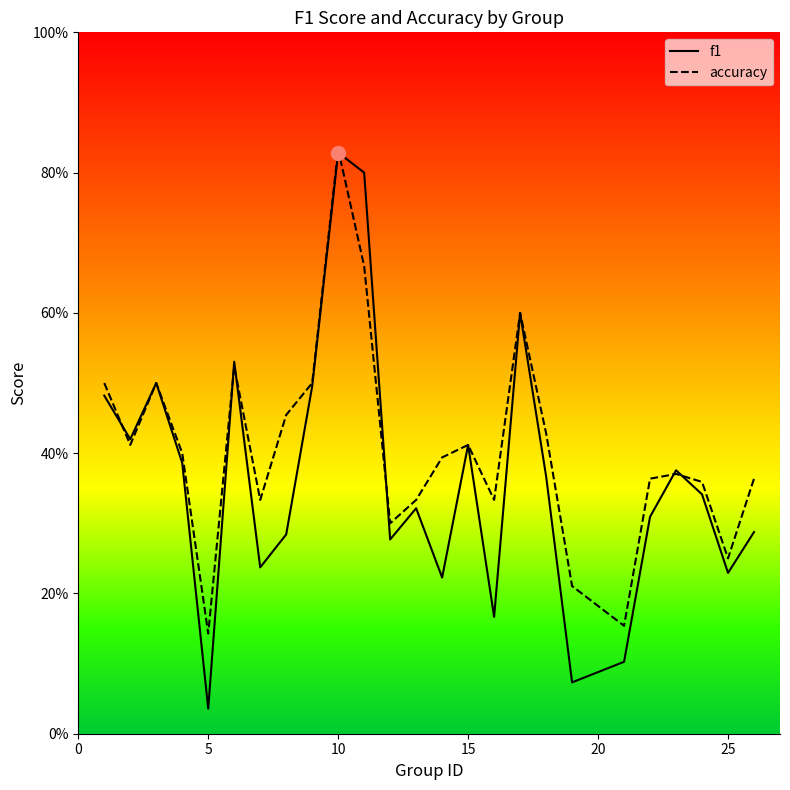

What is the maximum value for f1?

0.8